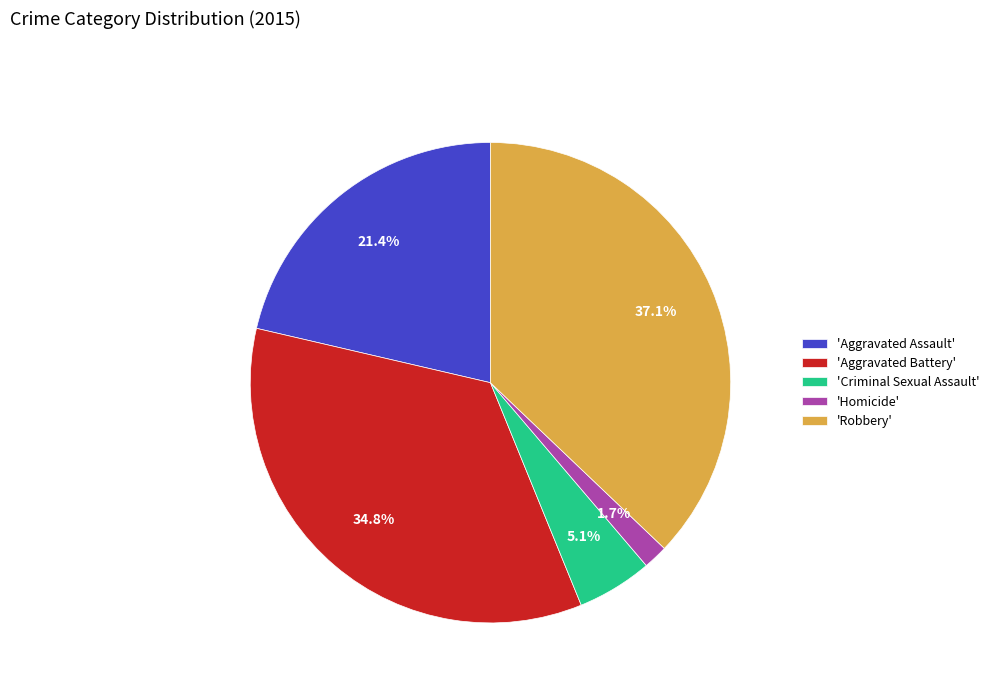

Which has a higher value, 'Robbery' or 'Aggravated Assault'?

'Robbery'